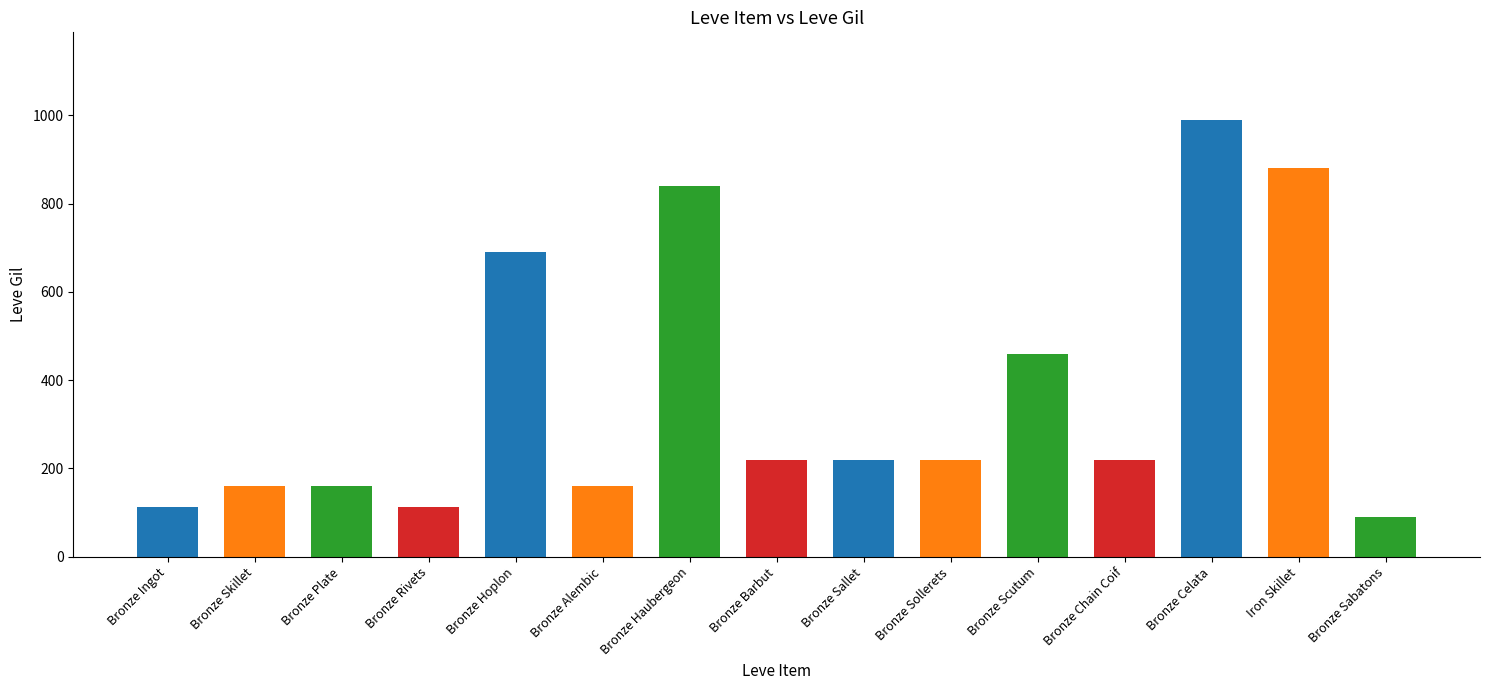

What is the label of the 5th bar from the right?

Bronze Scutum